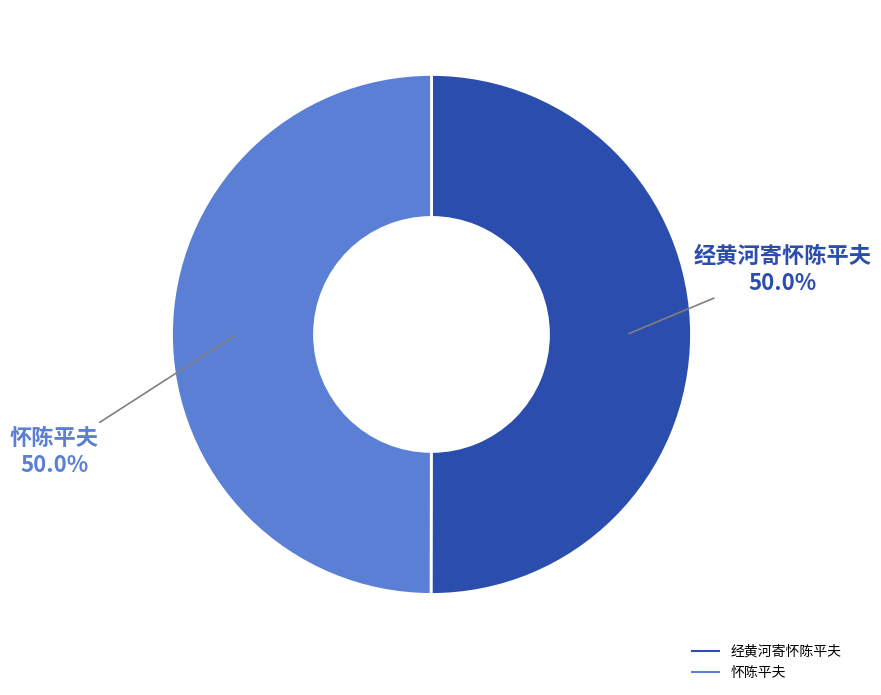

Approximately how many times larger is the value at 经黄河寄怀陈平夫 compared to 怀陈平夫?

1.0